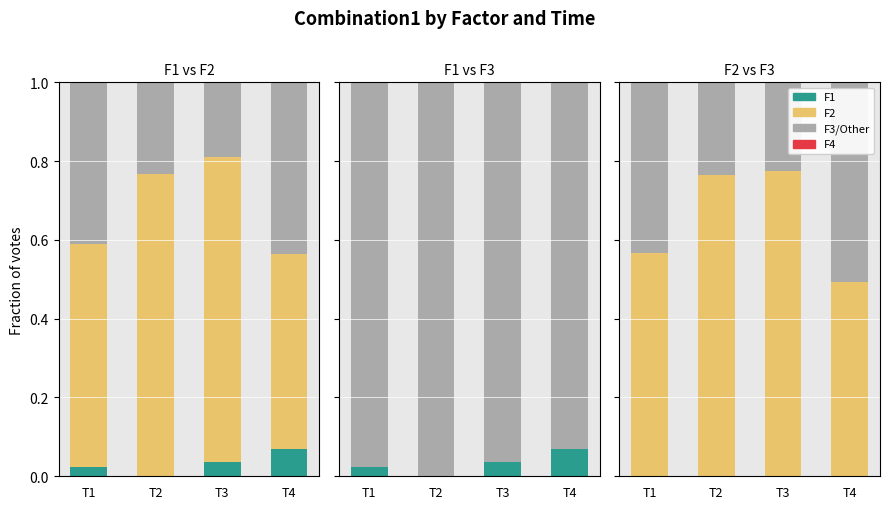

What is the spread (max minus min) of values at T1?

0.5